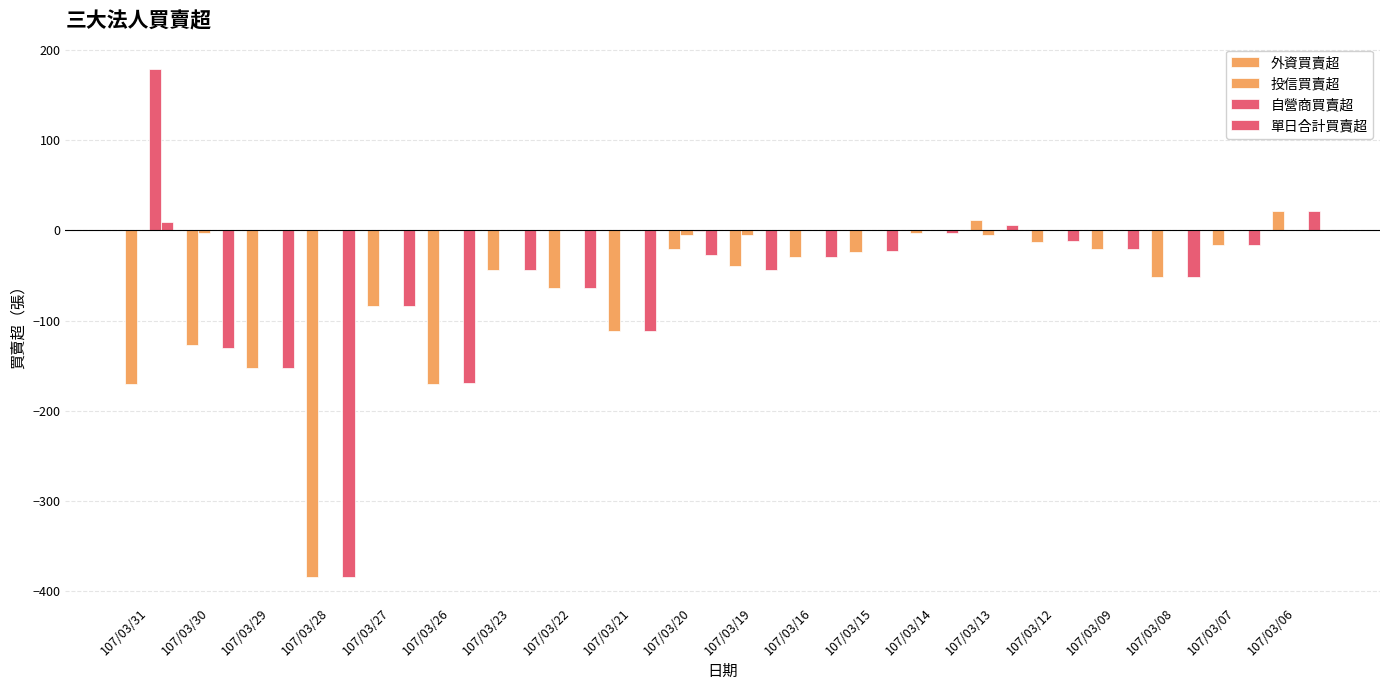

At which label does 外資買賣超 reach its peak?

107/03/06